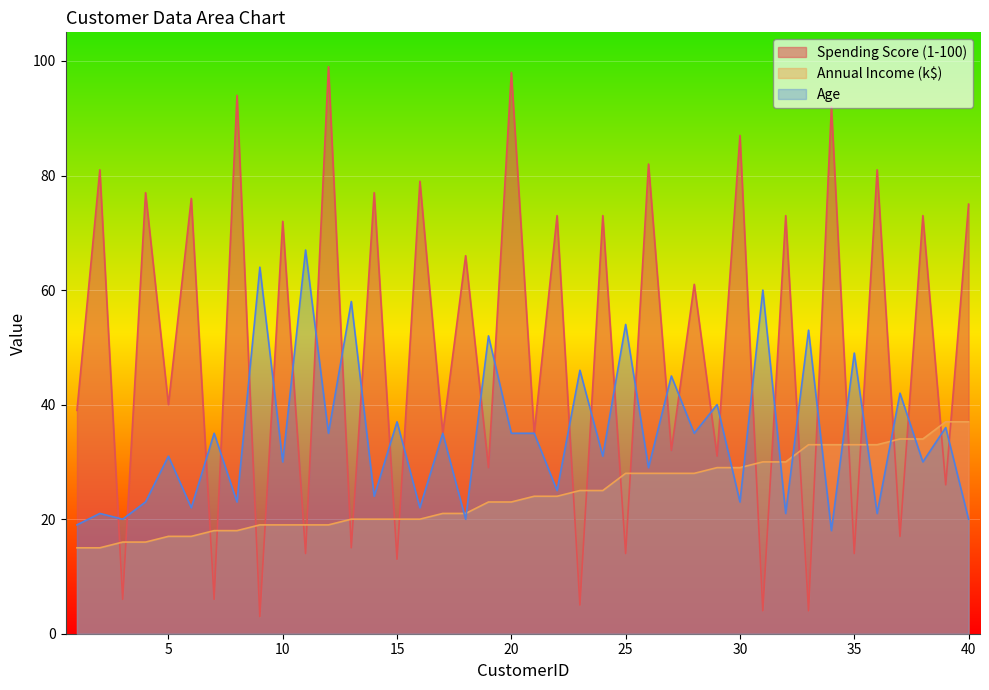

At how many categories does at least one series exceed 22?

39